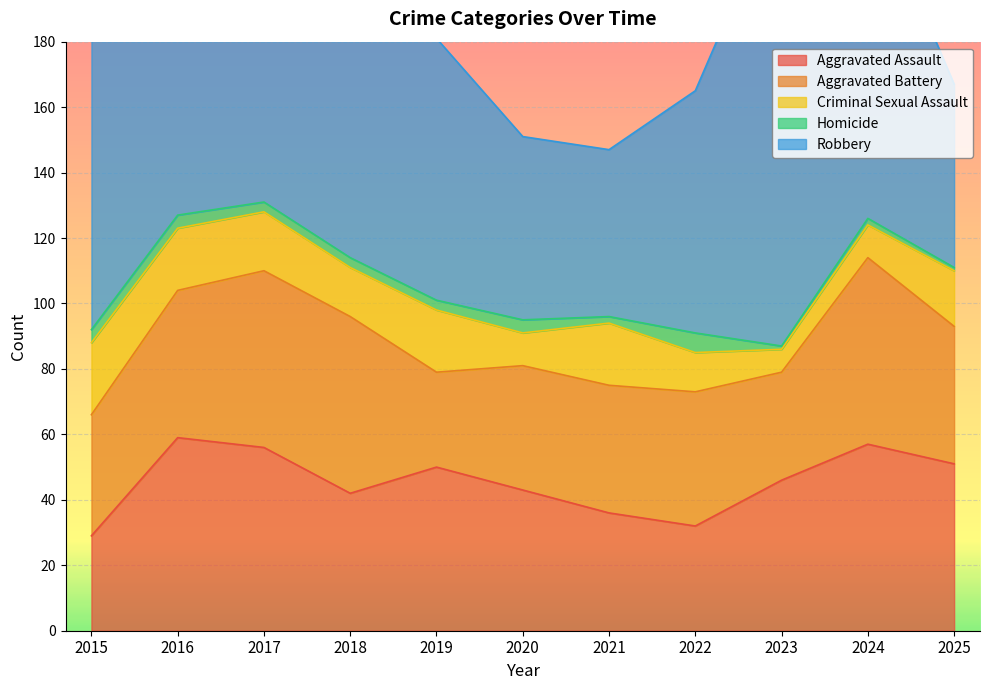

Between 2015 and 2023, which series saw the biggest shift?

Robbery